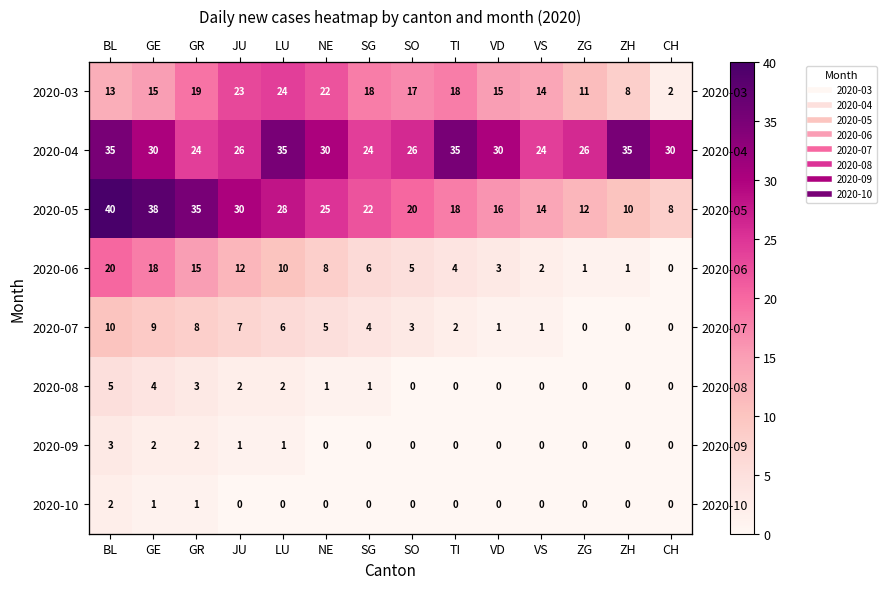

How many values in the 2020-03 series are below 17?

7